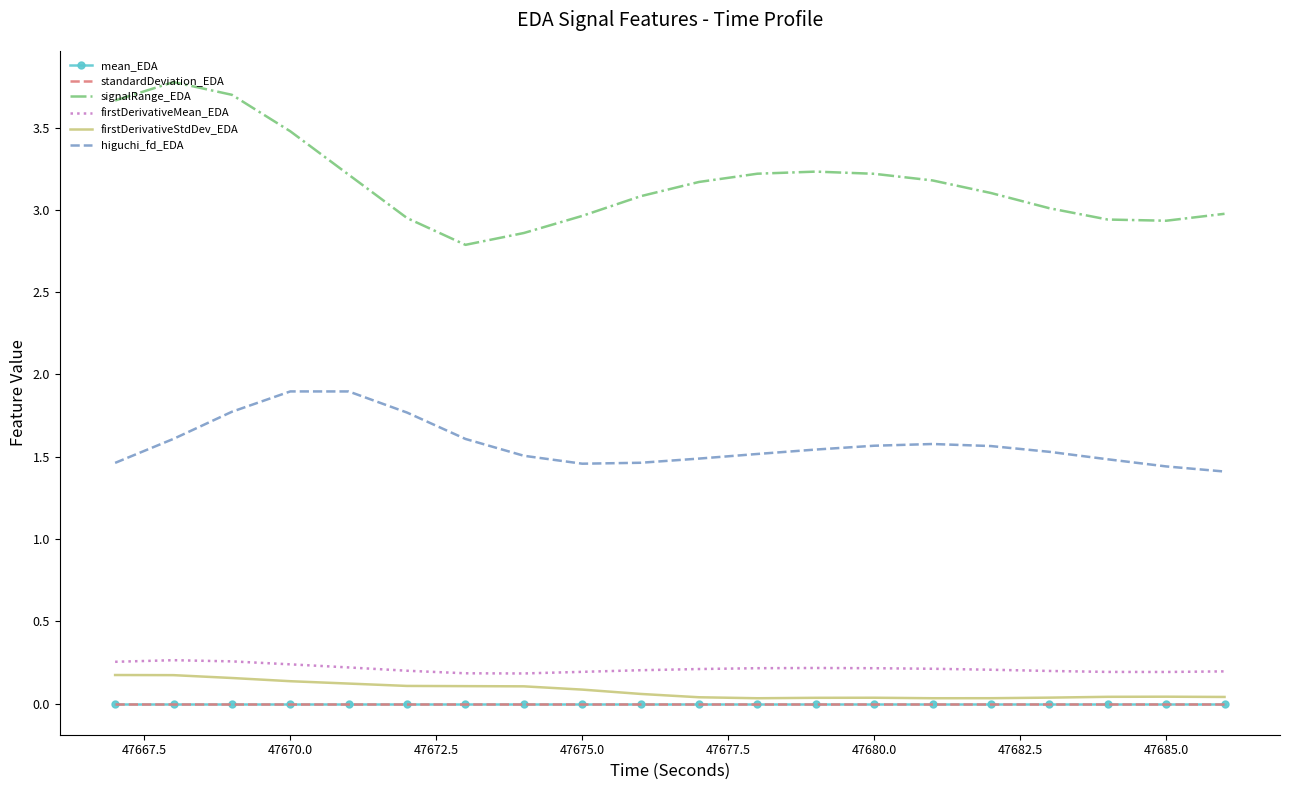

Which series has the largest range (max minus min)?

signalRange_EDA